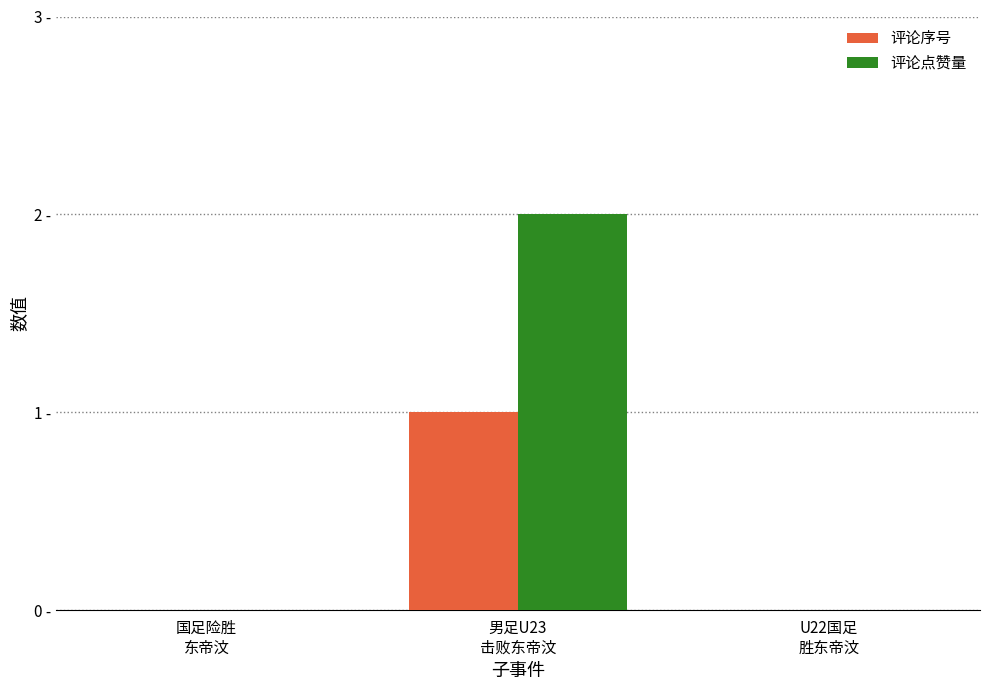

What is the average value of the 评论点赞量 series?

1